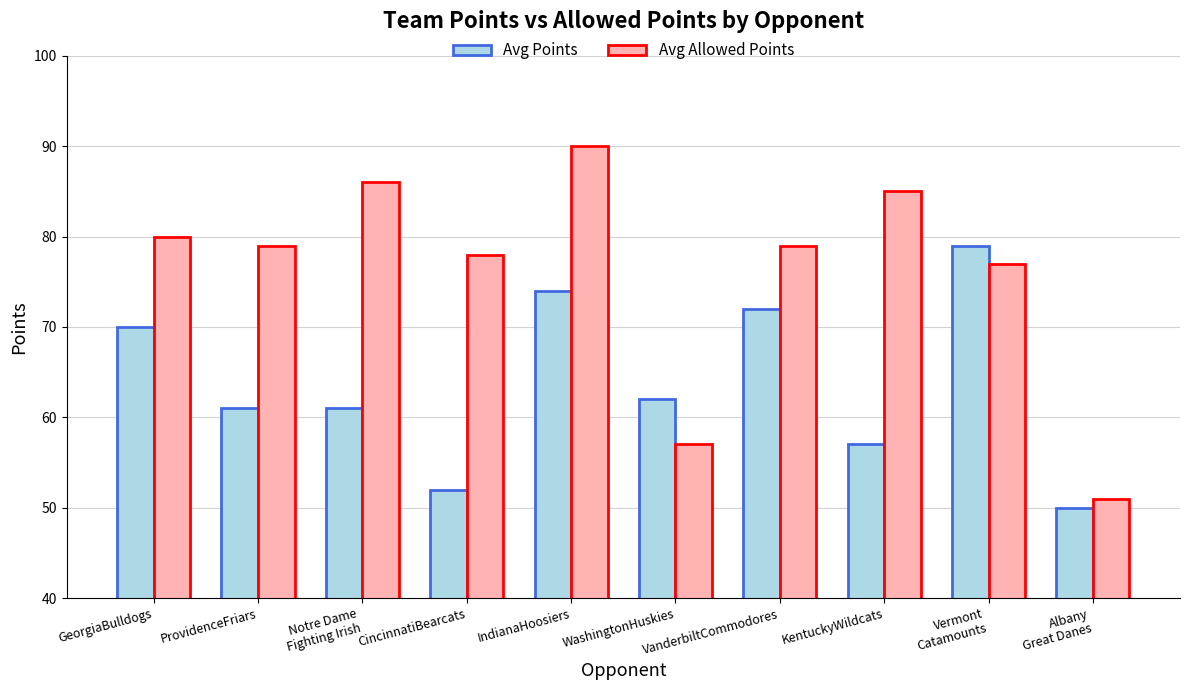

At which label is Avg Points closest to 64?

WashingtonHuskies